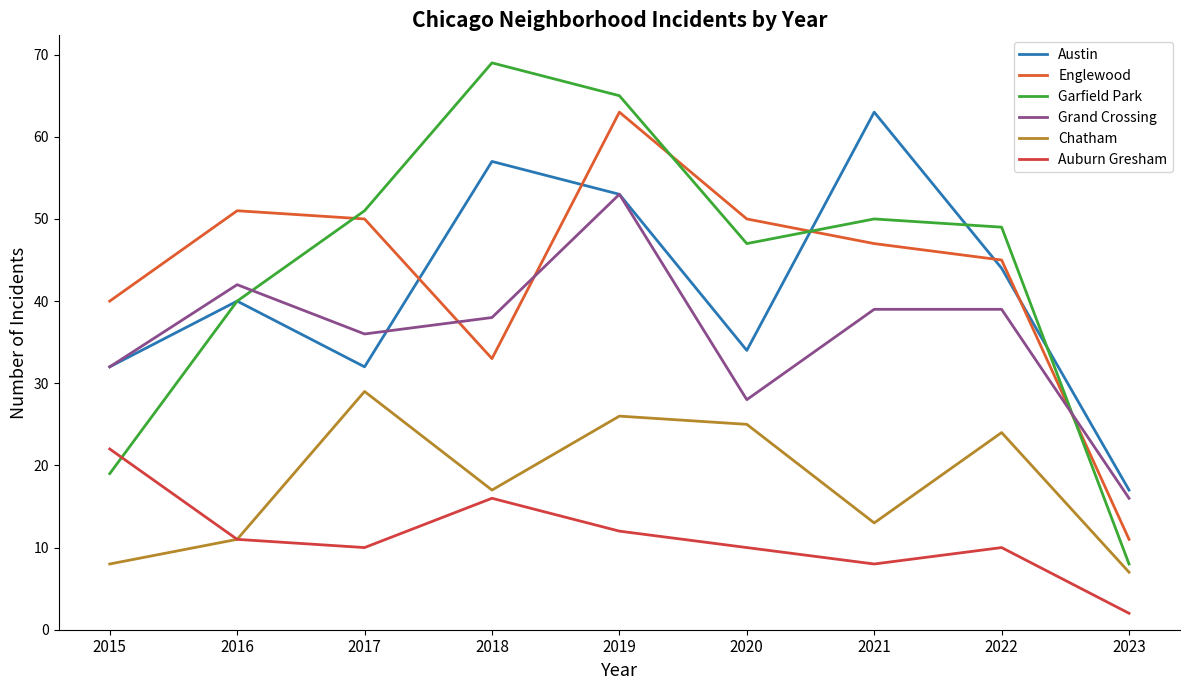

How many lines are shown in the chart?

6